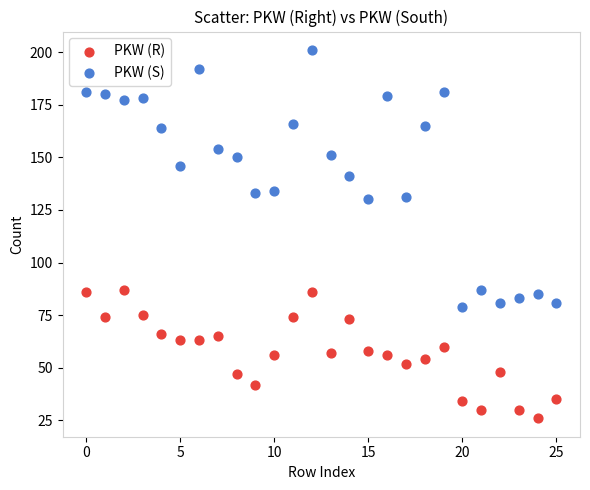

Which series reaches the maximum Y coordinate?

PKW (S)